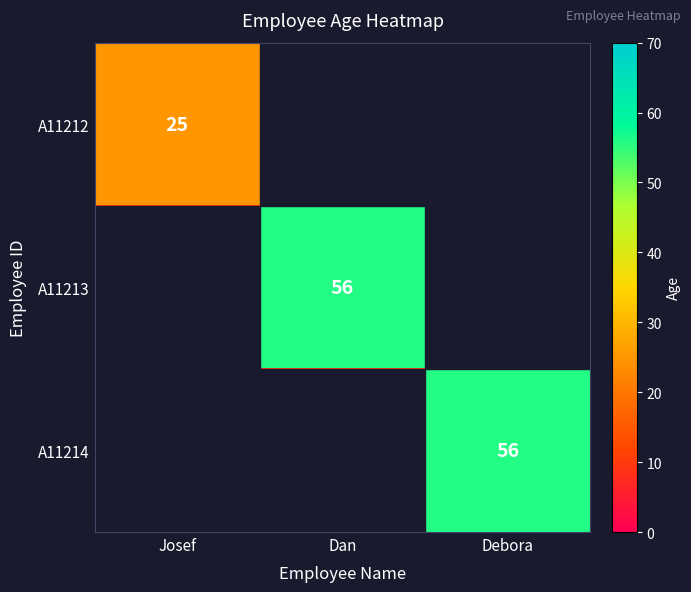

Is it true that A11214 equals 76 at Debora?

False